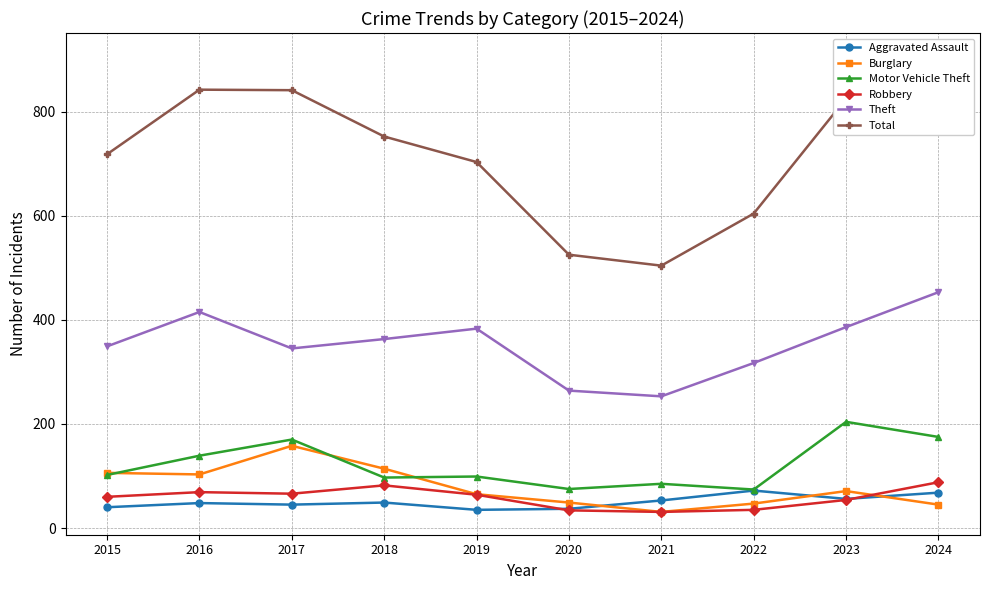

What is the difference between the maximum and minimum values in the Aggravated Assault series?

37